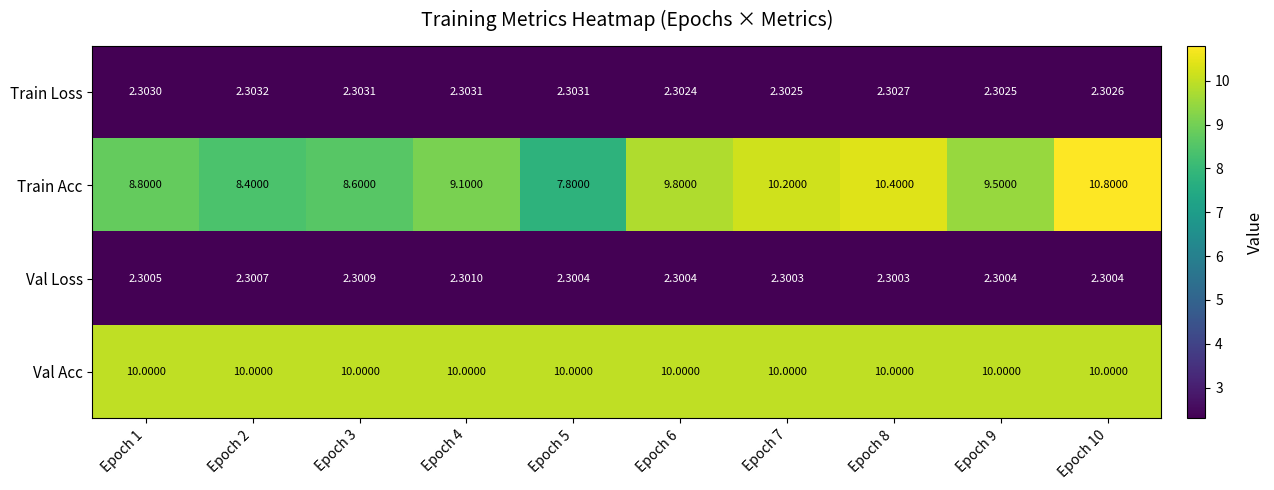

Rank the series at Epoch 3 from highest to lowest value.

Val Acc, Train Acc, Train Loss, Val Loss